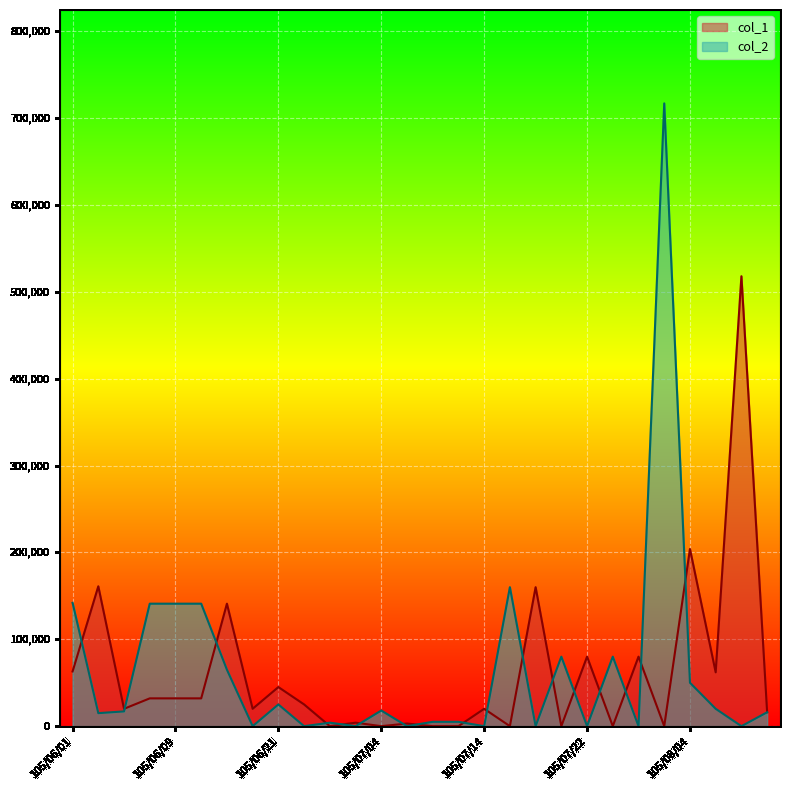

How many values in the col_1 series exceed 25000?

13